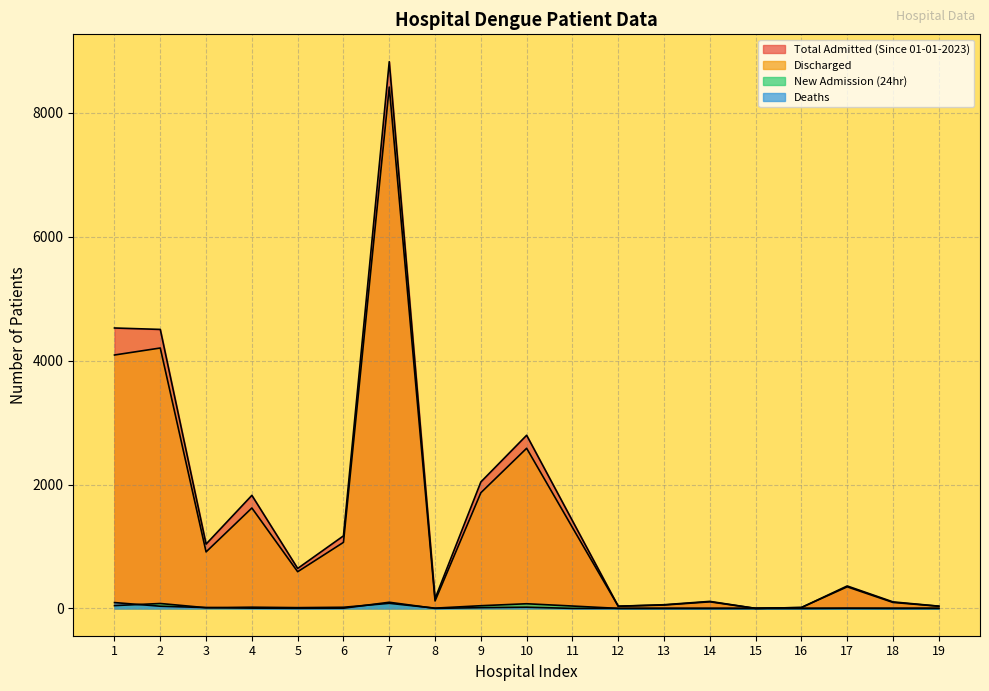

At which label does Deaths reach its peak?

7